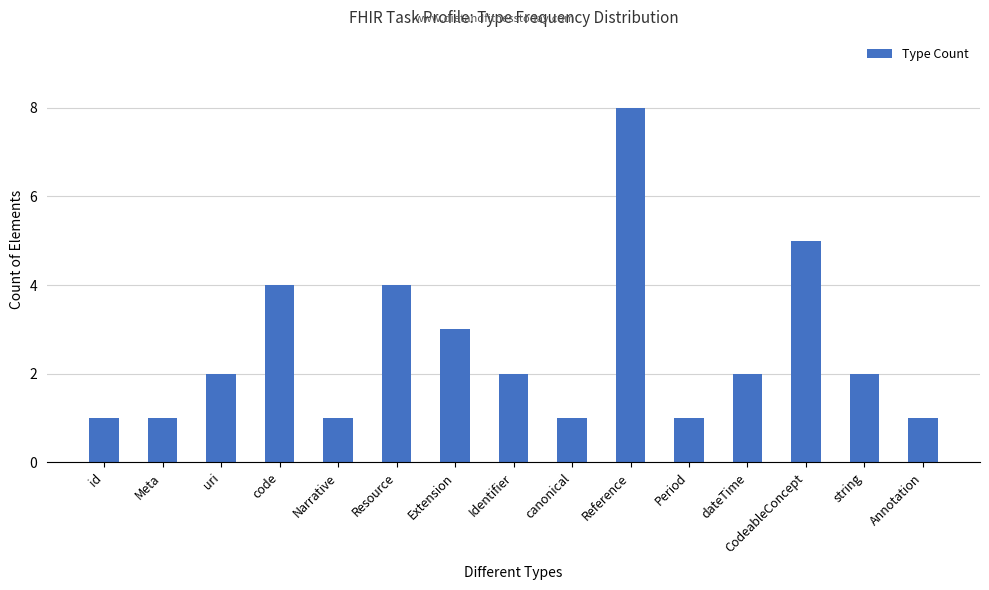

Which label corresponds to the largest value in the chart?

Reference